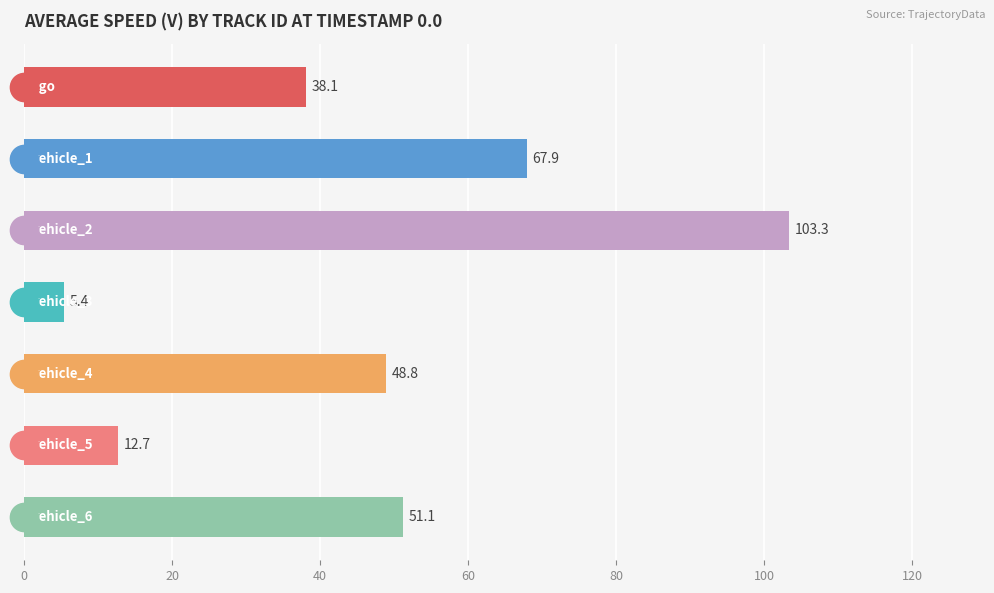

What is the value of the 3rd bar from the top?

103.3